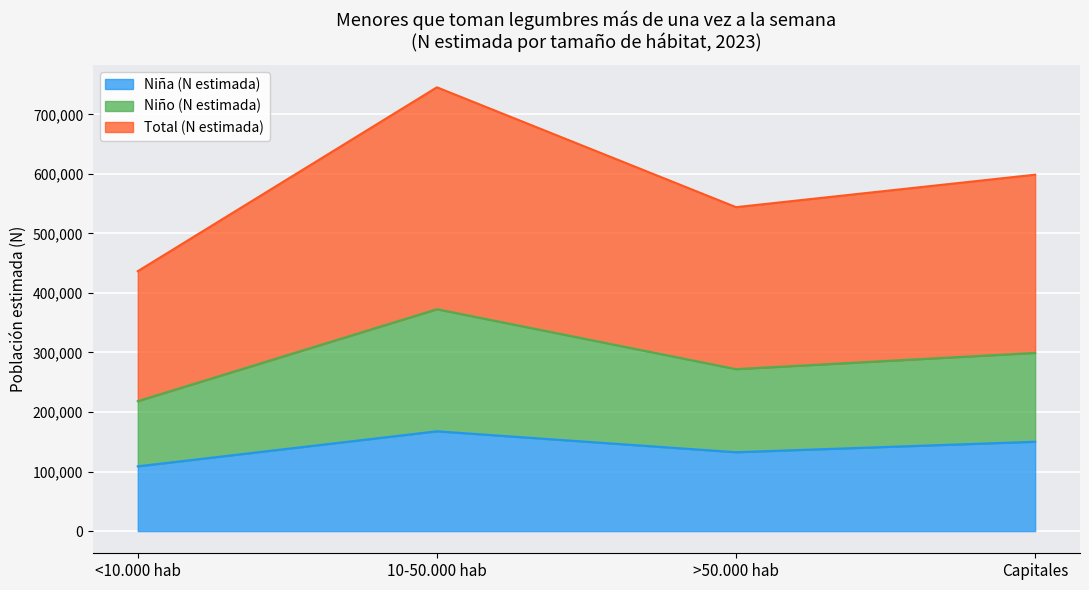

Where is Niña (N estimada) nearest to the value 138201?

>50.000 hab